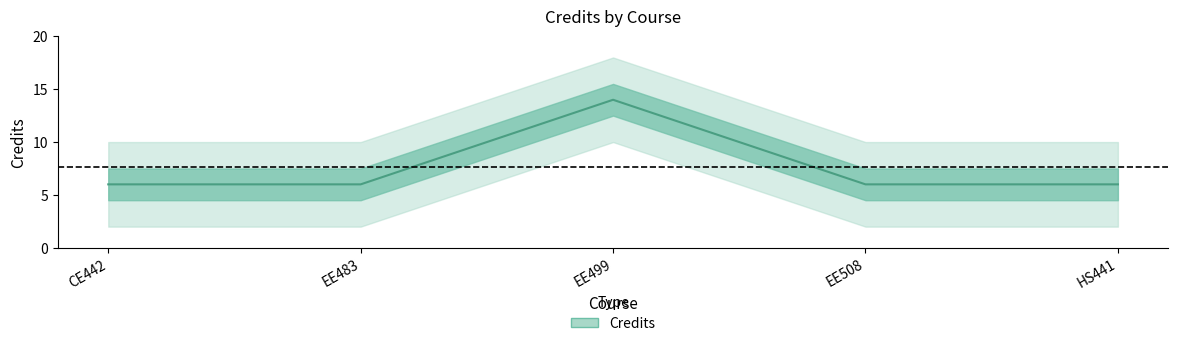

Does the chart have visible grid lines?

No